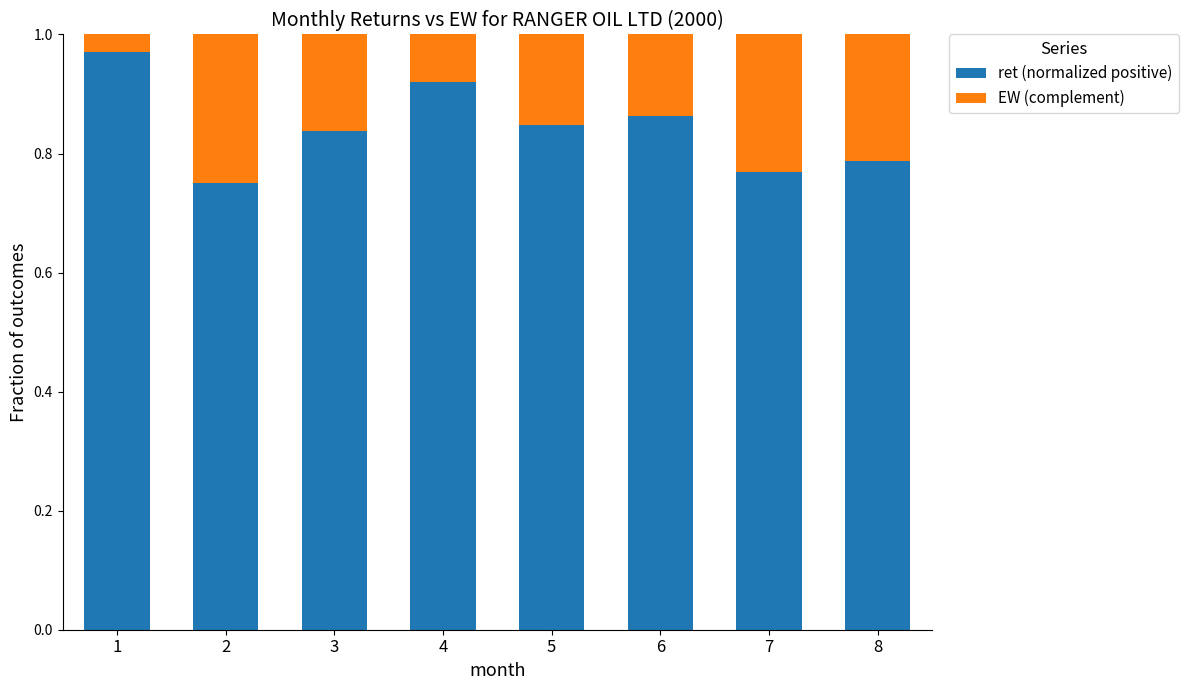

What is the sum of all ret (normalized positive) values?

6.7